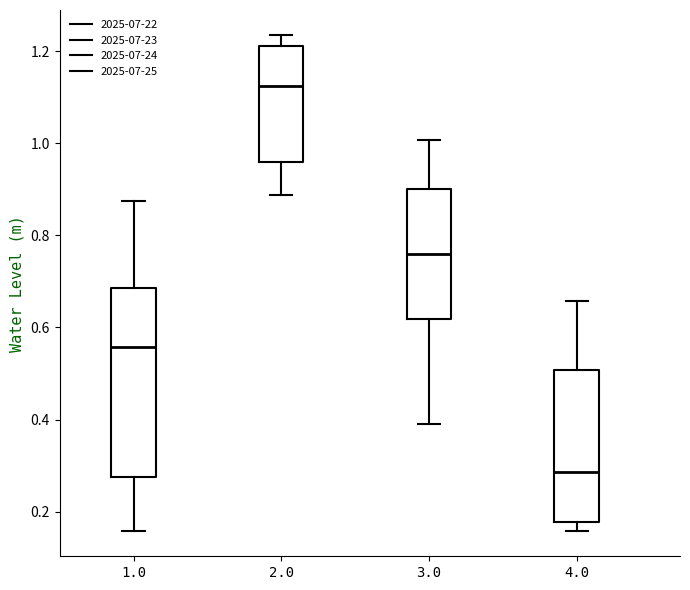

Which box has the highest median line?

2.0